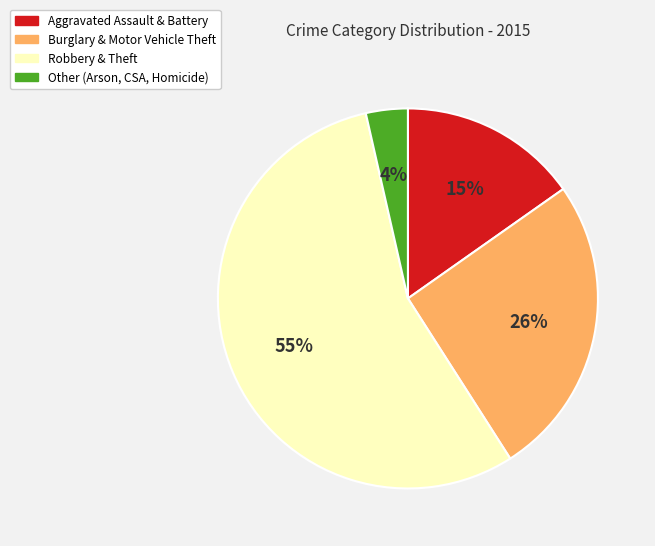

True or false: Burglary & Motor Vehicle Theft accounts for 19% of the total.

False